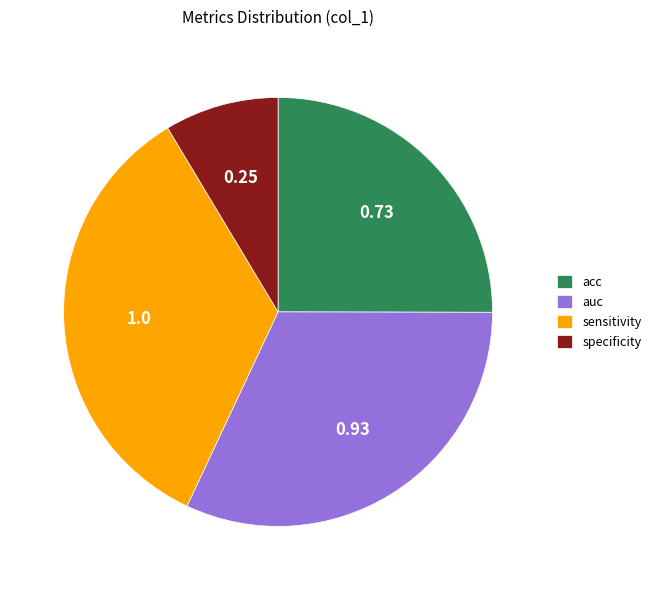

Does specificity account for over 50% of the chart?

No